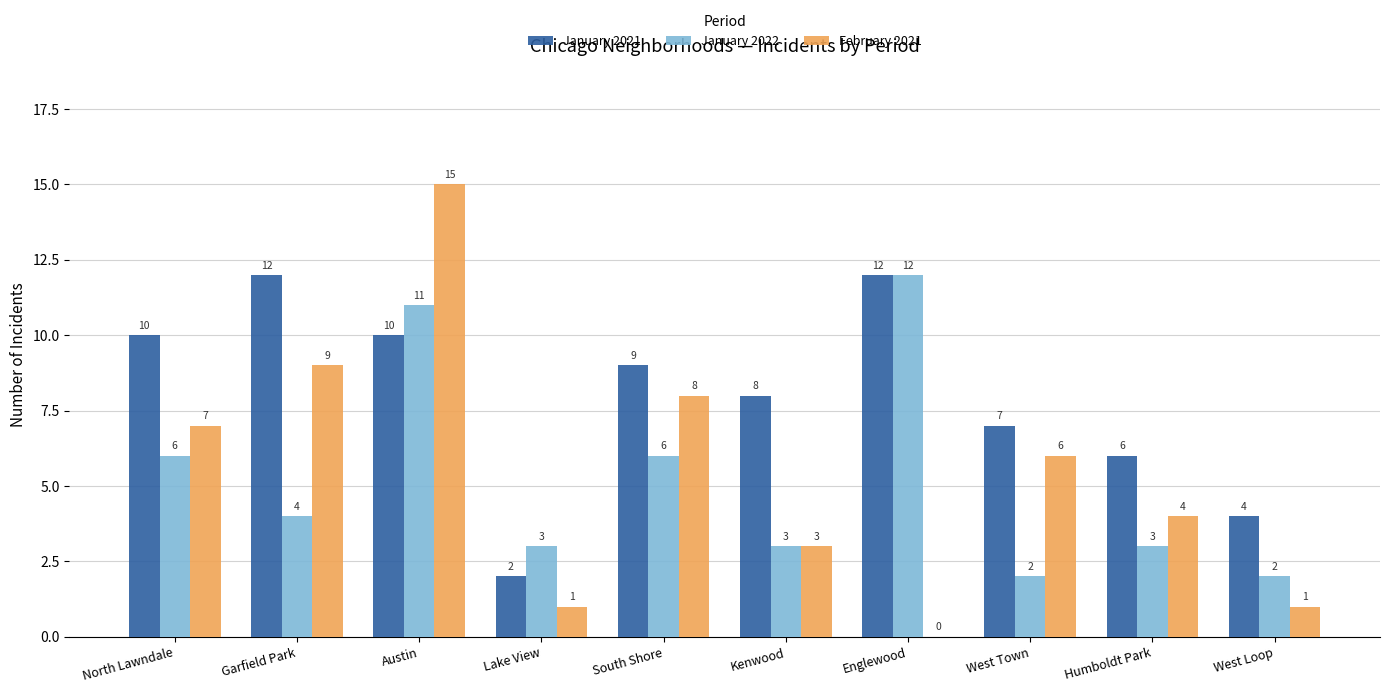

What is the total value across all series at Lake View?

6